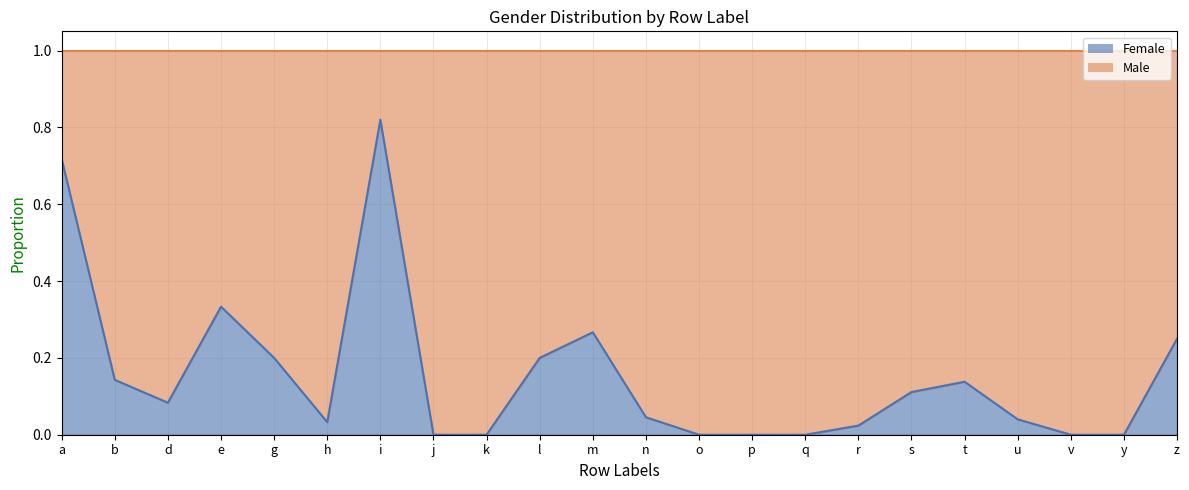

Which category has the lowest value across all series?

j